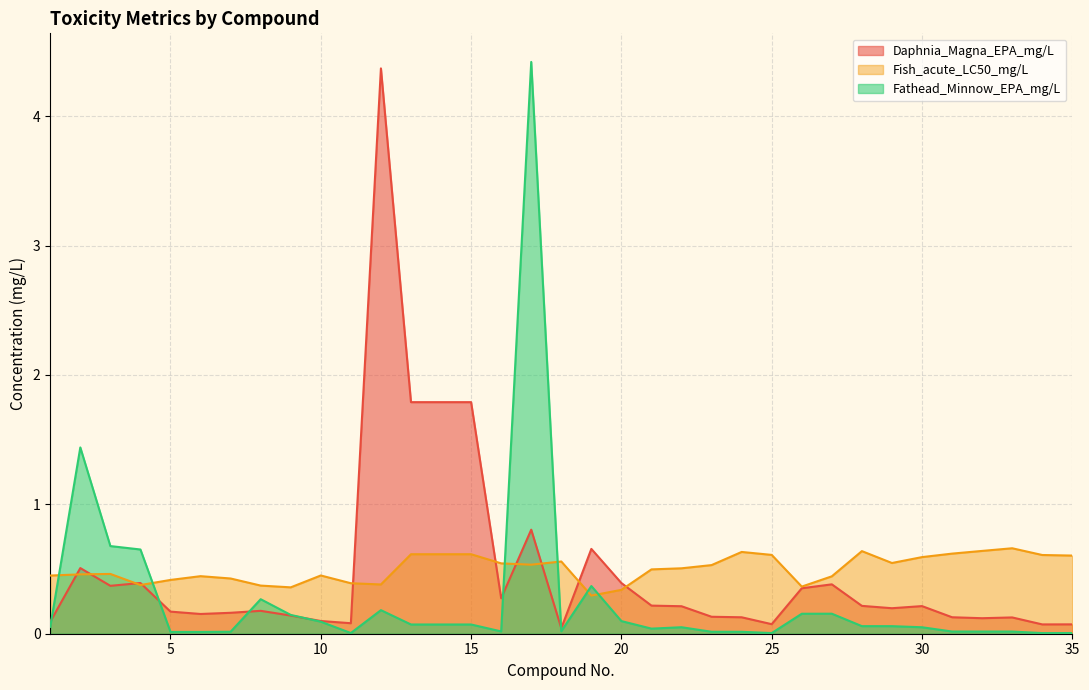

Which series has the largest total across all categories?

Fish_acute_LC50_mg/L